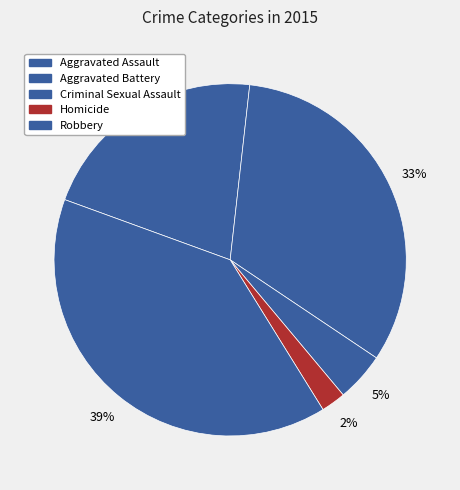

To the nearest percent, what is the difference between the Criminal Sexual Assault and Homicide slice percentages?

2%